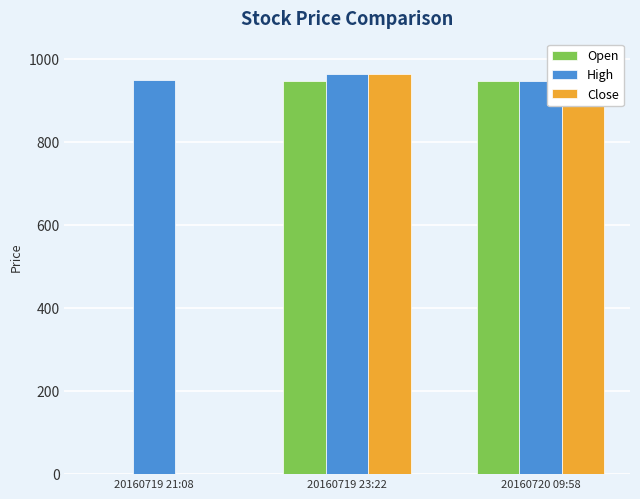

Which series has the largest total across all categories?

High